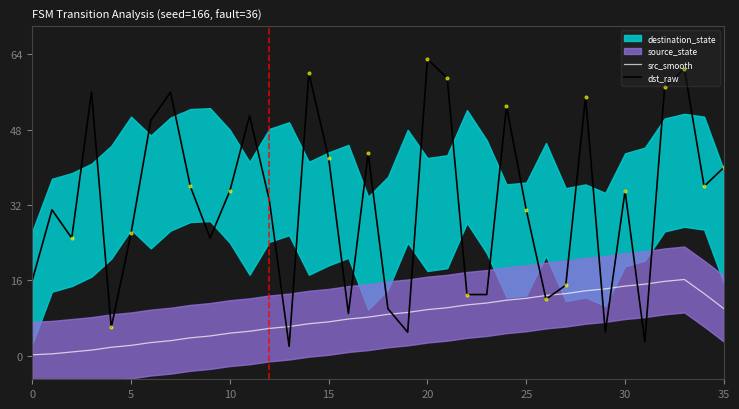

What is the smallest value displayed?

0.2